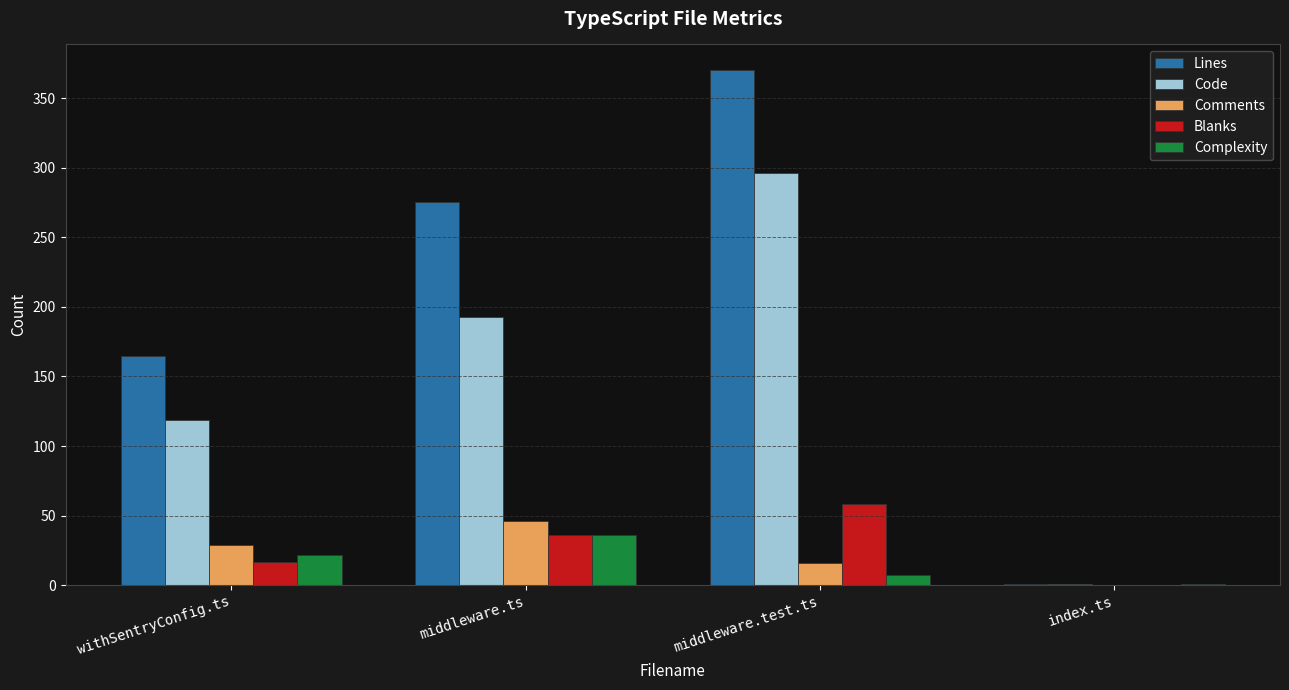

What is the average value of the Blanks series?

28